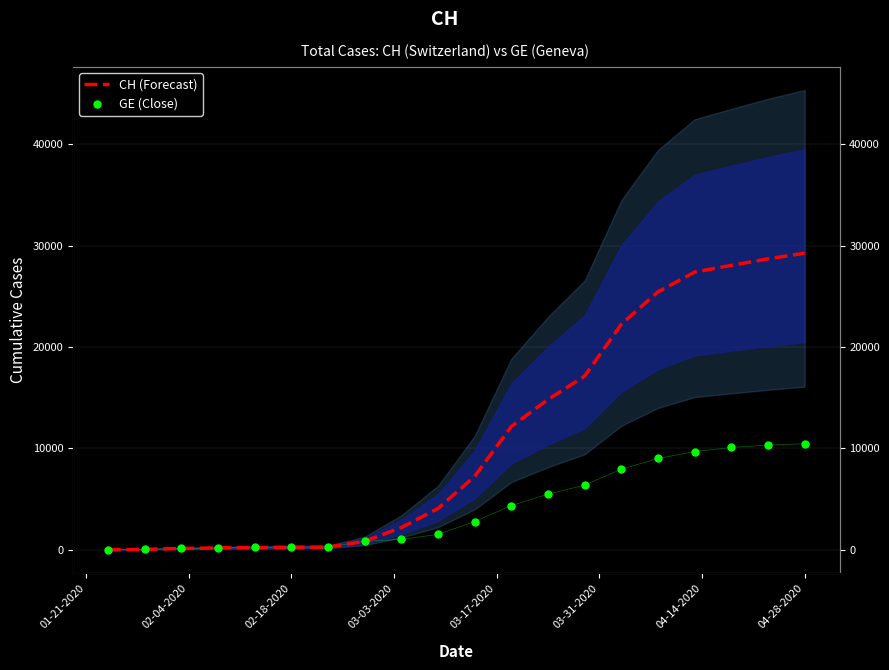

Which series reaches the maximum Y coordinate?

CH (Forecast)